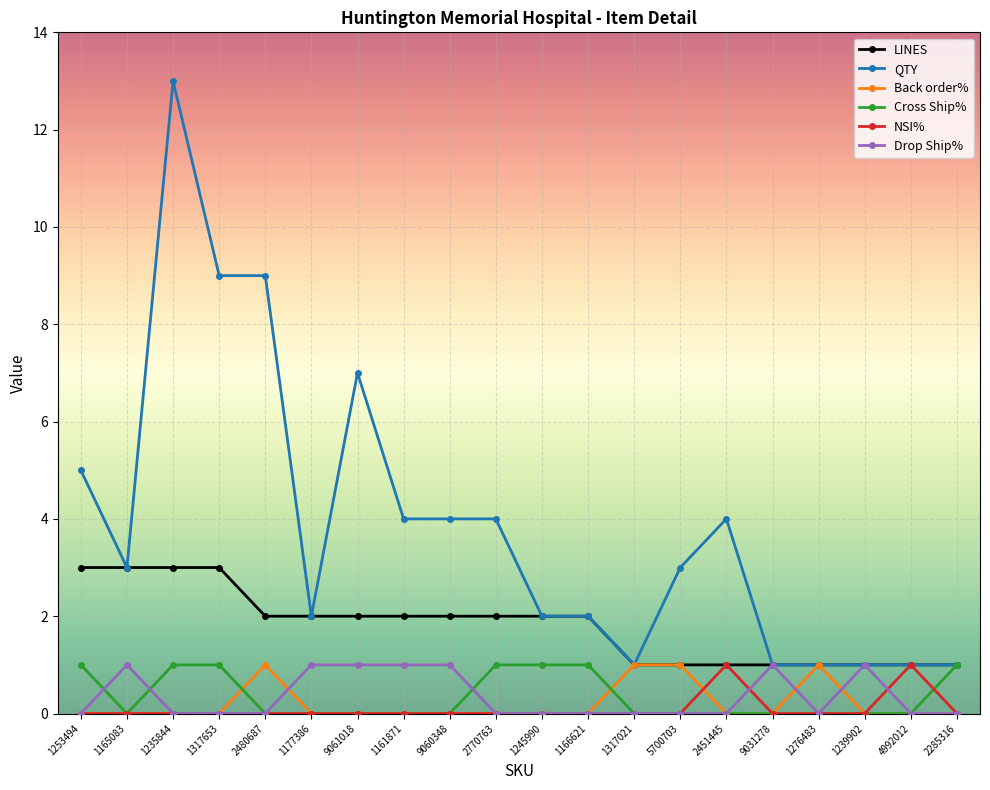

At which category is the sum across all series the highest?

1235844